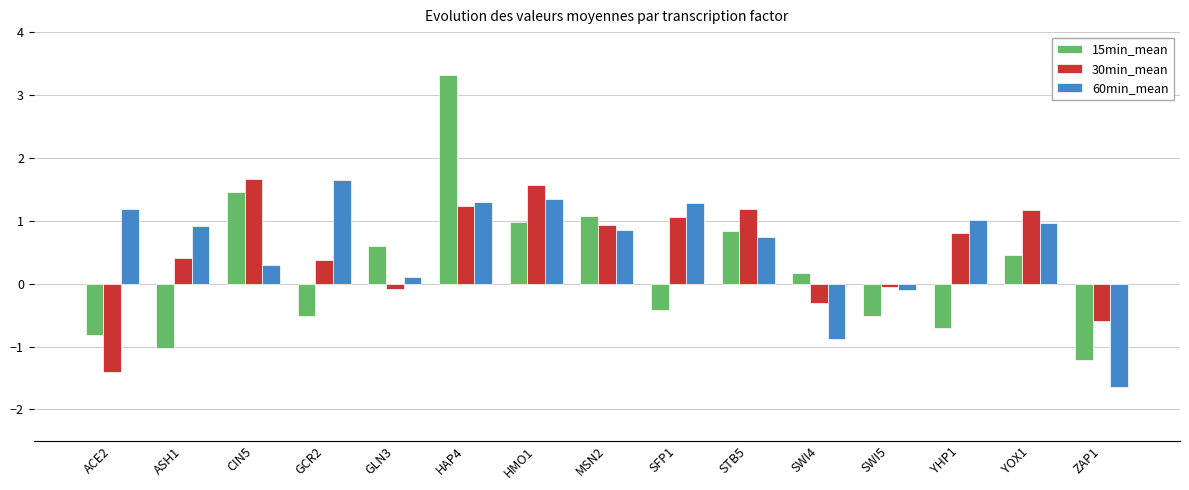

What is the sum of the 60min_mean values at MSN2 and ASH1?

1.8